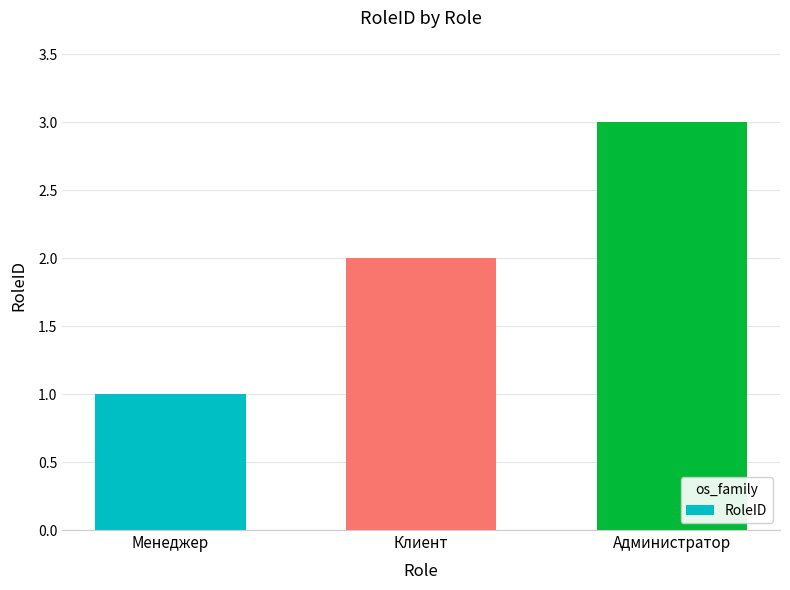

Approximately how many times larger is the value at Клиент compared to Менеджер?

2.0